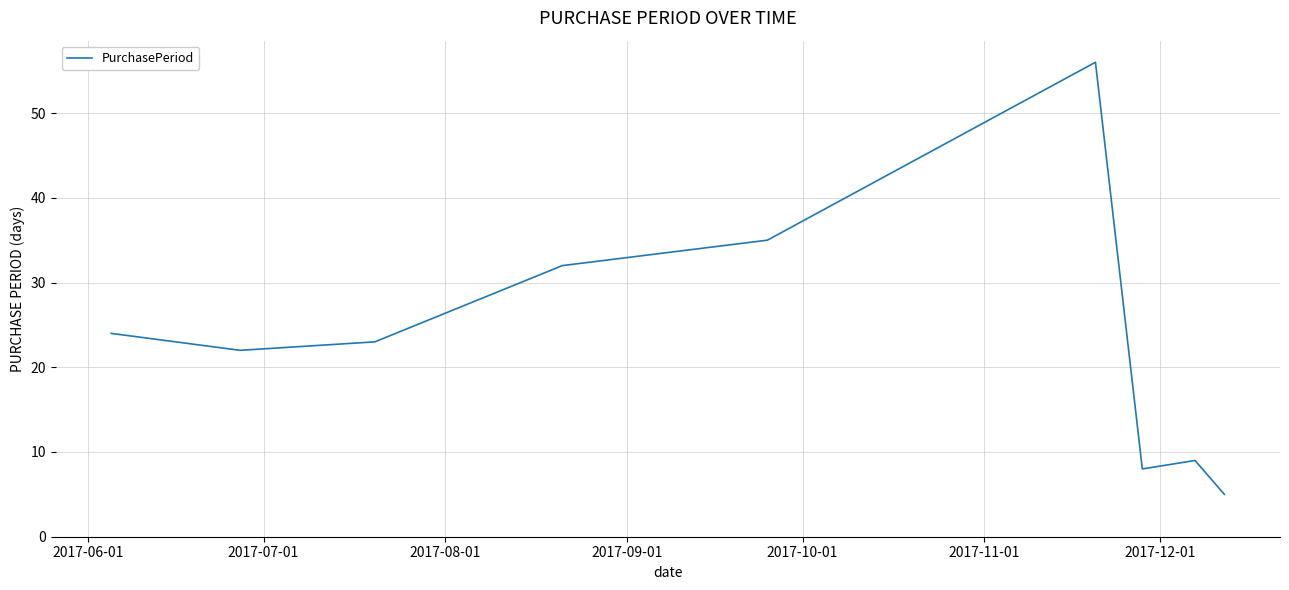

What is the smallest value displayed?

5